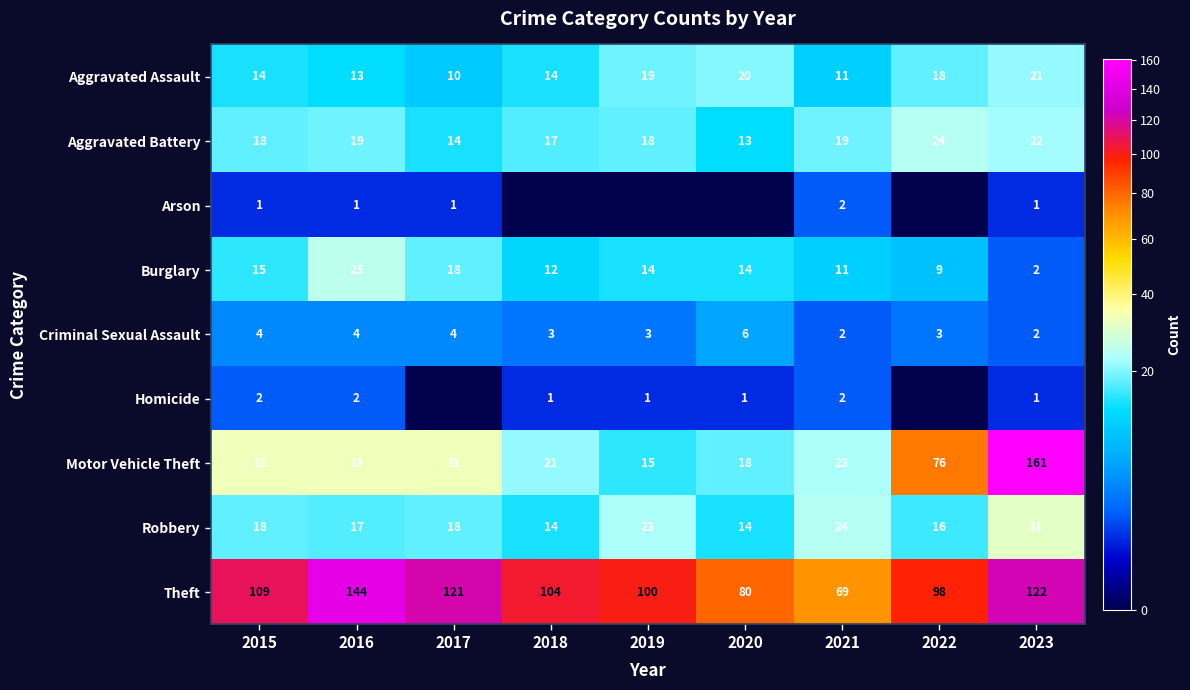

How many values in the Aggravated Battery series are below 18?

3